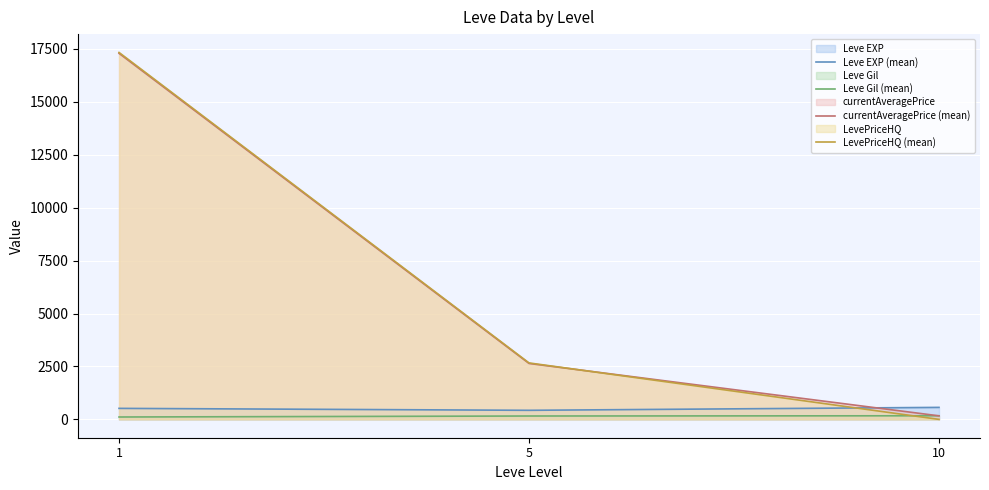

Reading right to left, extract all data points from this chart.

Leve EXP (mean): 566.7	428.3	520.0
Leve Gil (mean): 170.7	159.0	112.3
currentAveragePrice (mean): 166.7	2641.7	17291.5
LevePriceHQ (mean): 0.0	2666.7	17333.2